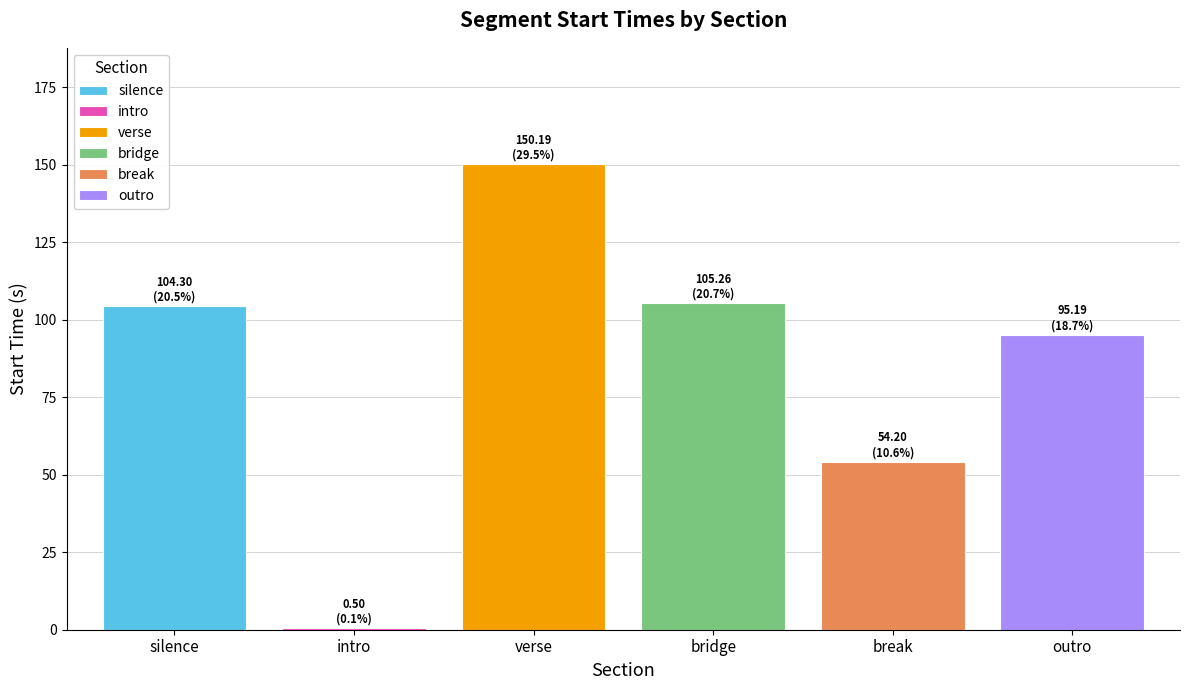

Are the bars grouped side by side (vs. stacked)?

Yes